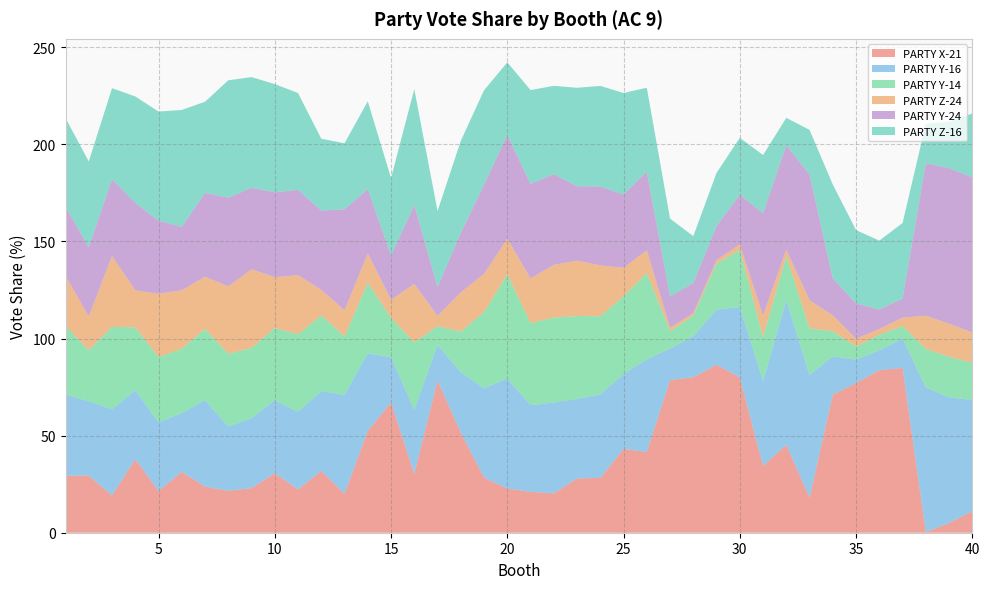

Reading left to right, extract all data points from this chart.

PARTY X-21: 29.4	29.4	19.2	37.9	21.5	31.3	23.8	21.6	23.0	30.6	22.4	31.8	20.0	52.5	67.1	30.3	78.3	51.5	28.4	22.7	21.1	20.3	28.0	28.3	43.2	41.6	78.6	80.1	86.5	80.0	34.4	45.3	18.0	71.1	77.0	83.7	84.9	0.2	5.0	11.1
PARTY Y-16: 41.7	38.3	44.4	35.5	35.3	30.3	44.5	33.1	36.1	37.5	39.9	41.1	51.0	40.0	23.3	33.1	18.3	31.1	46.0	56.7	44.6	46.8	41.0	43.0	38.5	47.7	16.3	21.1	28.4	36.2	43.8	74.3	63.2	19.8	12.1	10.2	15.0	74.7	64.6	57.3
PARTY Y-14: 35.4	26.2	42.5	32.3	33.6	33.2	36.7	37.4	36.0	37.3	39.9	39.0	30.1	36.3	20.3	34.6	9.7	20.8	39.3	53.7	42.3	43.7	42.7	40.2	40.0	44.5	9.0	10.6	23.7	29.5	22.6	22.7	24.1	12.9	6.8	8.0	6.5	19.8	21.0	19.1
PARTY Z-24: 25.7	17.4	36.5	19.1	32.7	30.1	26.9	34.7	40.5	26.1	30.4	13.1	13.5	15.1	9.3	30.1	5.3	20.2	19.6	18.3	23.0	27.2	28.5	26.2	14.7	11.7	1.7	1.4	1.8	2.8	11.0	3.5	14.5	8.2	4.0	3.0	4.3	17.1	17.0	15.6
PARTY Y-24: 35.6	35.7	39.6	45.1	37.6	32.8	43.1	45.8	42.0	43.8	44.0	40.9	52.0	33.2	22.9	40.7	14.9	30.7	46.0	53.5	48.7	46.7	38.3	40.6	37.8	40.6	16.2	15.6	17.7	25.7	52.8	53.8	64.8	19.1	18.2	10.1	9.9	78.6	80.1	79.9
PARTY Z-16: 45.7	44.1	46.9	54.8	56.2	60.1	47.0	60.4	57.0	55.7	49.8	37.0	34.0	45.1	39.8	59.6	39.1	47.4	48.6	37.4	48.3	45.5	50.7	51.8	52.2	43.2	40.0	24.1	27.3	29.2	30.0	14.1	22.9	48.3	37.8	35.5	38.9	20.2	23.9	32.9